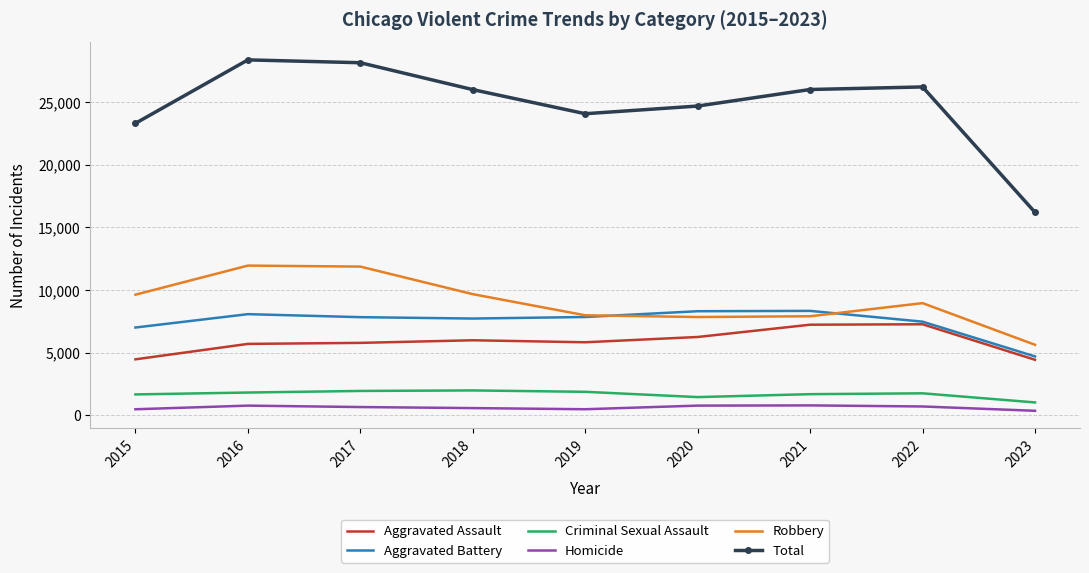

The value of Robbery at 2020 is 11136. True or false?

False